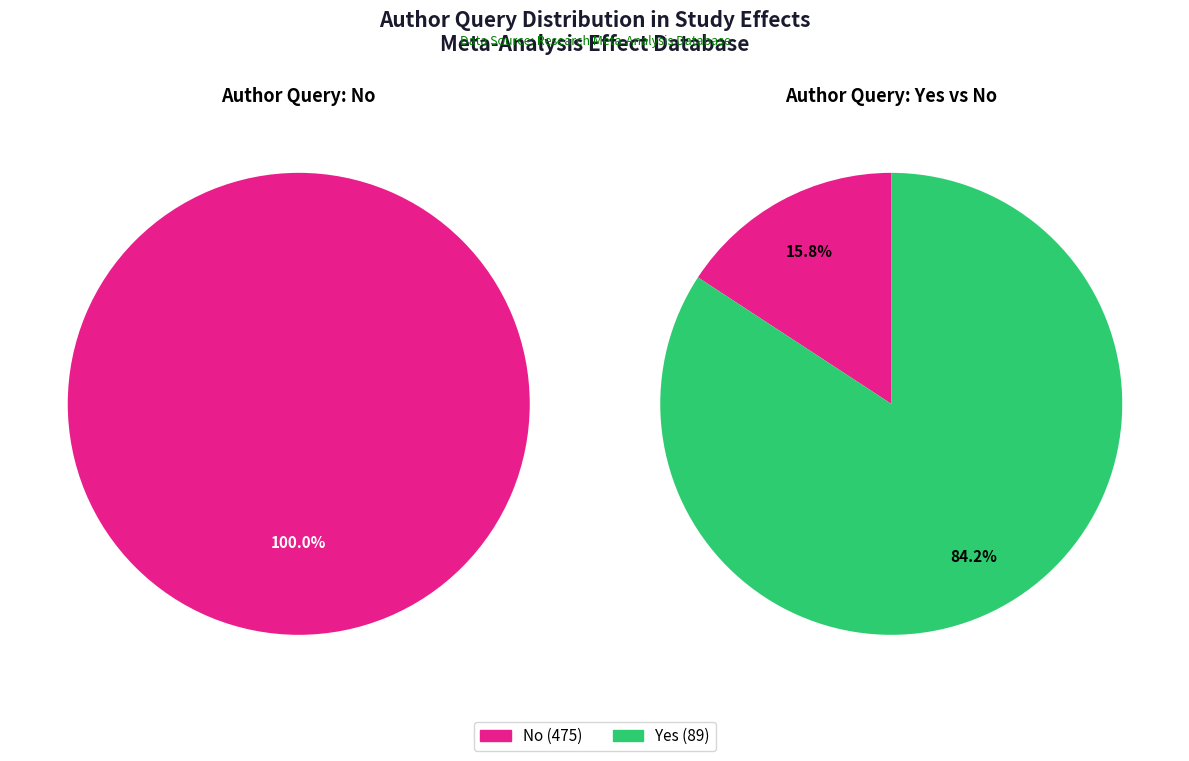

Is Yes the majority of the pie?

No